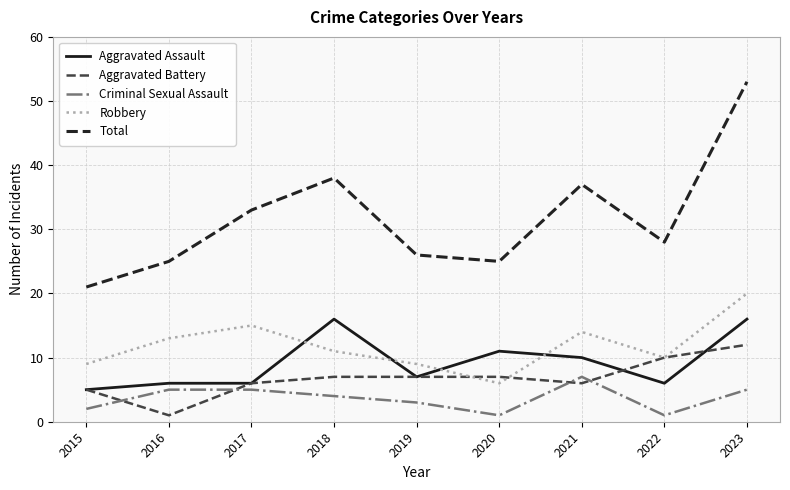

What is the smallest value displayed?

1